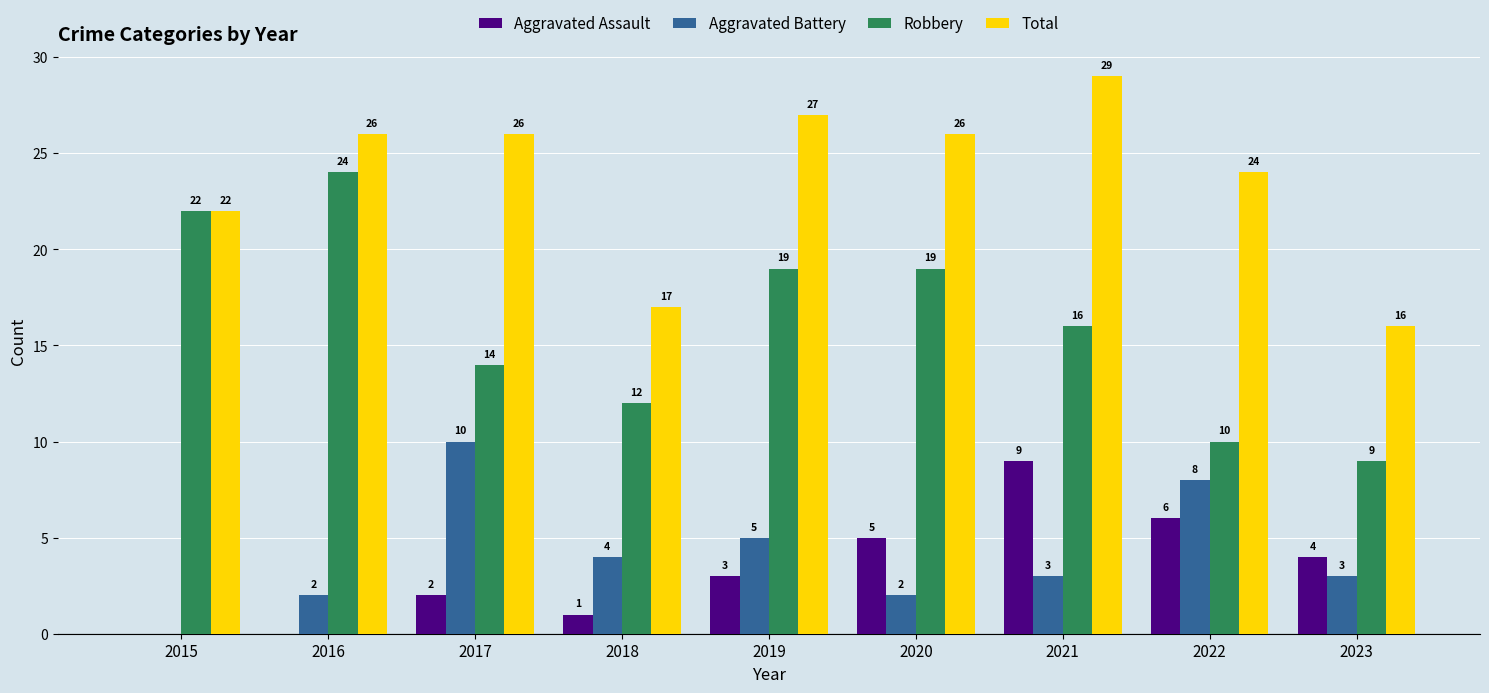

Does the chart contain stacked bars?

No